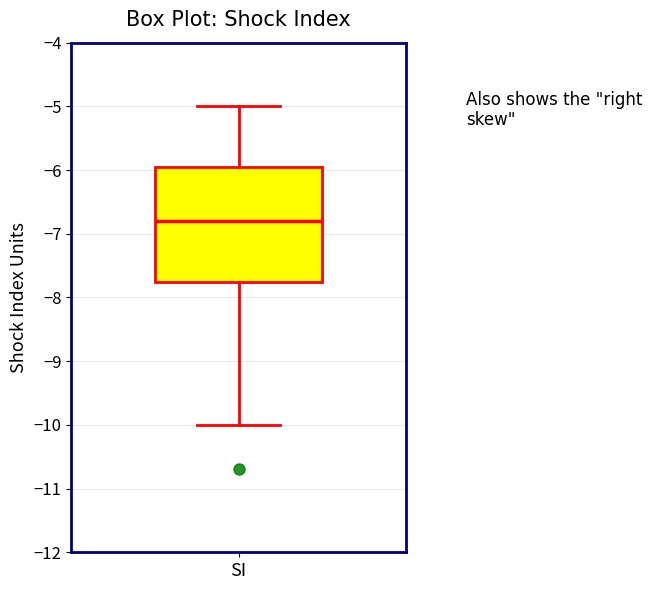

Read this box plot against the y-axis: the position of the median line, the range covered by the box, and the ends of both whiskers. The values are not printed on the chart, so give them approximately, as read against the axis.

median -6.8, box -7.7 to -5.9, whiskers -10.0 to -5.0